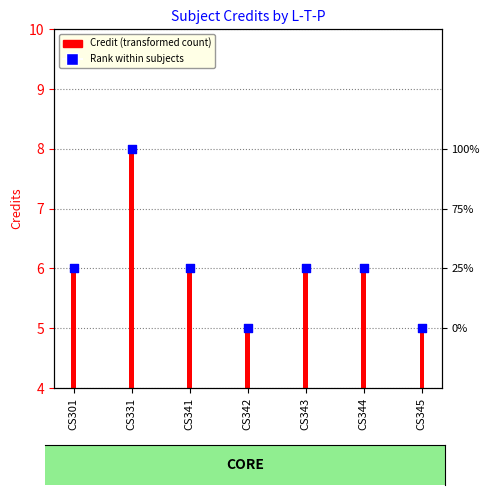

What is the ratio of the value at CS341 to the value at CS342?

1.2